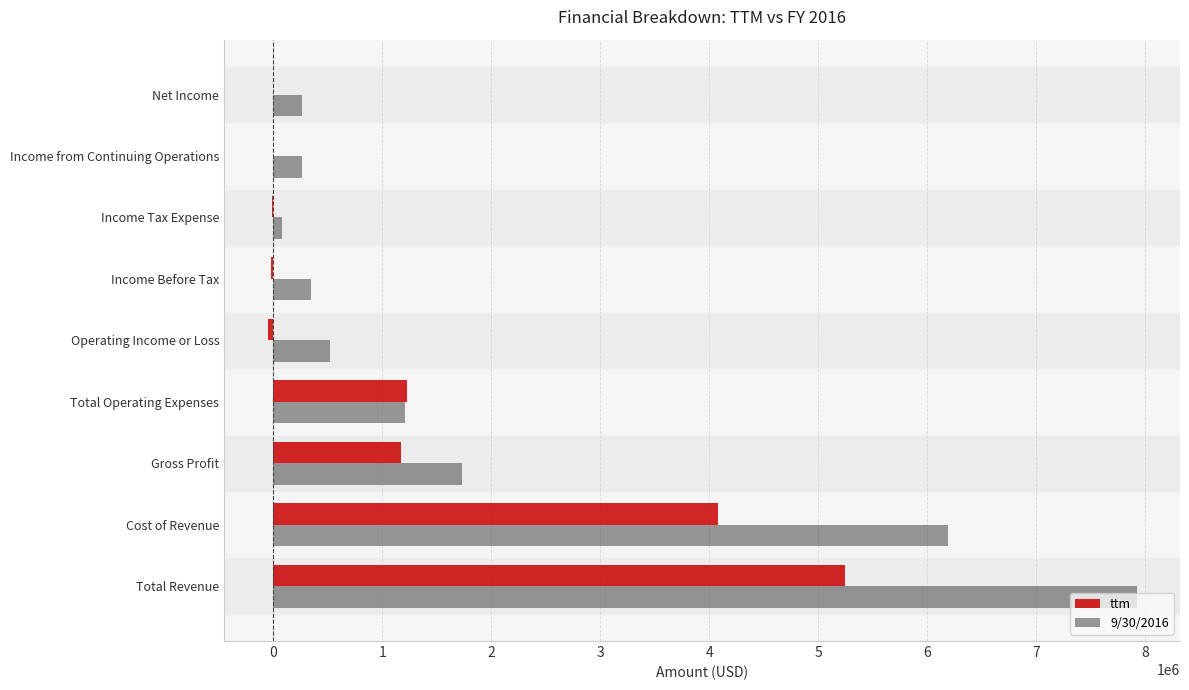

What are all the series names shown in the legend?

ttm, 9/30/2016